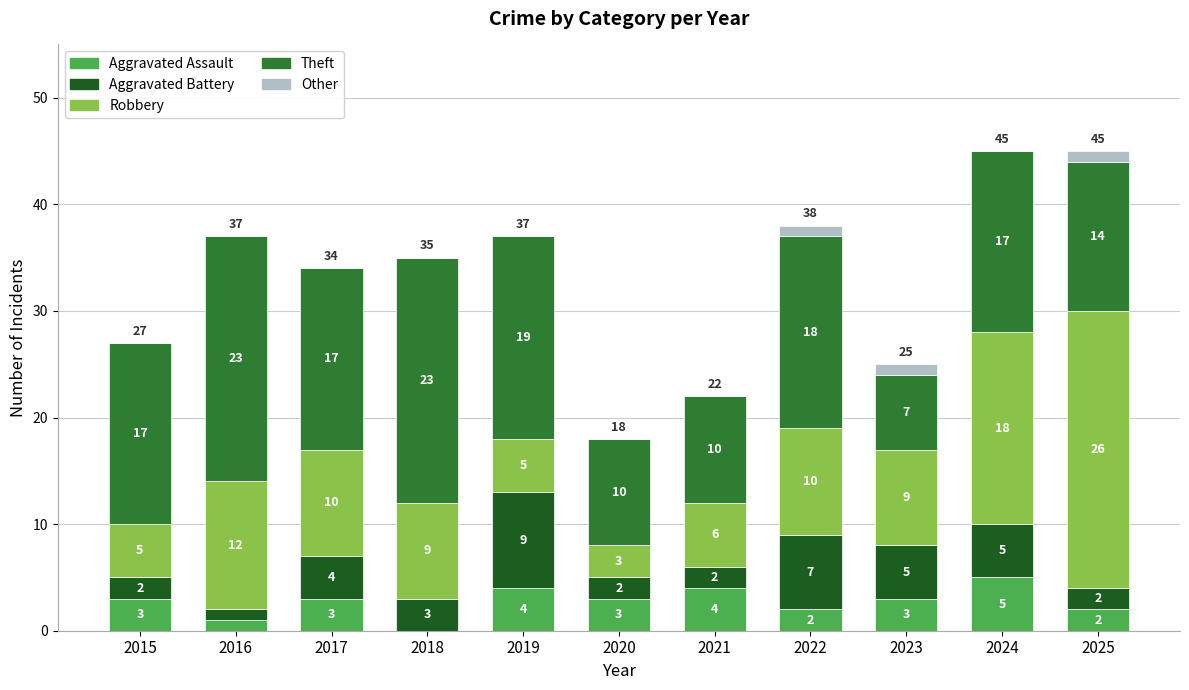

The value of Aggravated Assault at 2023 is 5. True or false?

False